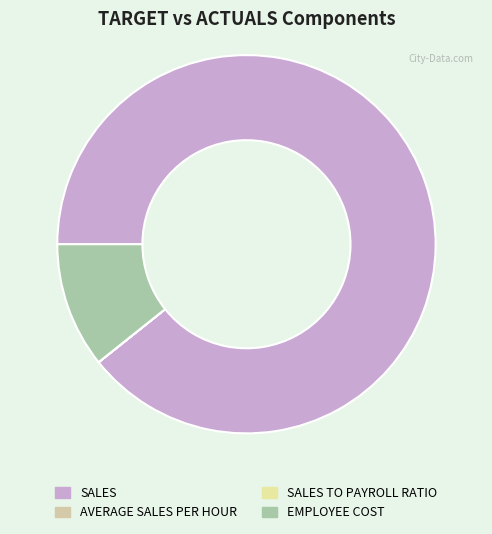

What is the majority slice?

SALES